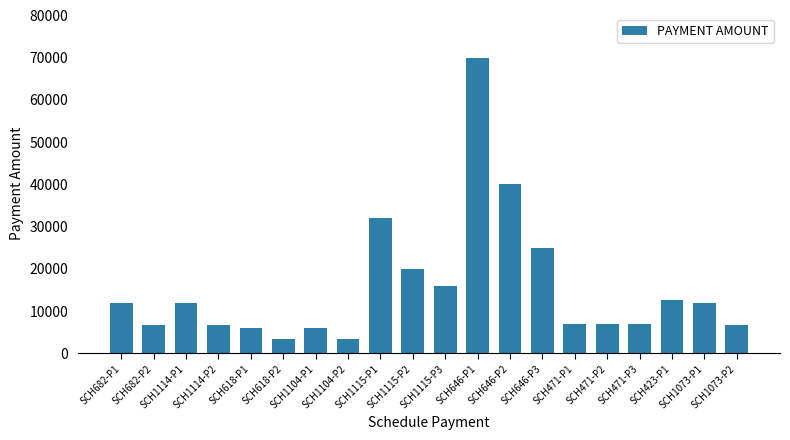

Which category has the highest value across all series?

SCH646-P1